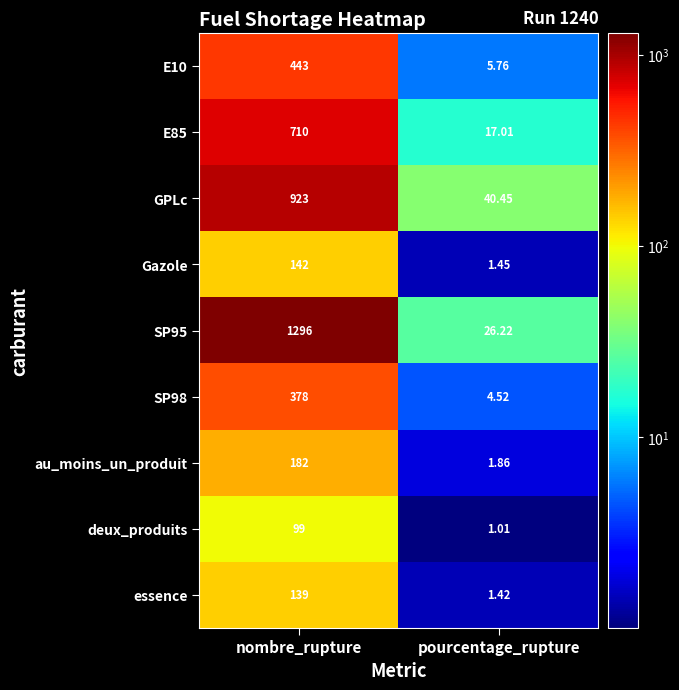

Rank the series by their maximum value, from lowest to highest.

deux_produits, essence, Gazole, au_moins_un_produit, SP98, E10, E85, GPLc, SP95